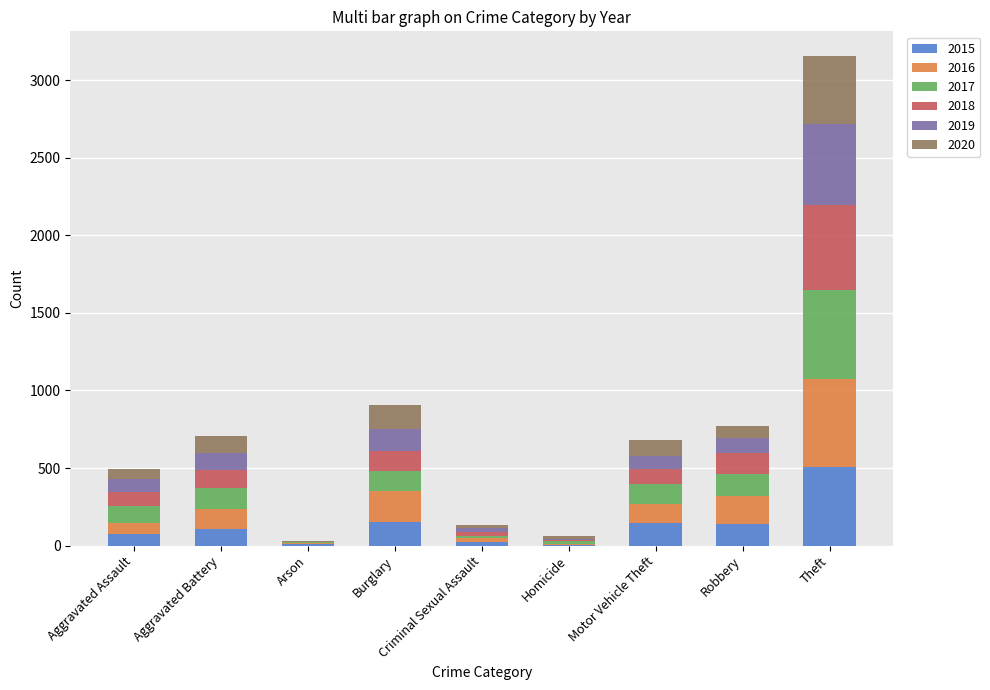

At which category is the sum across all series the highest?

Theft